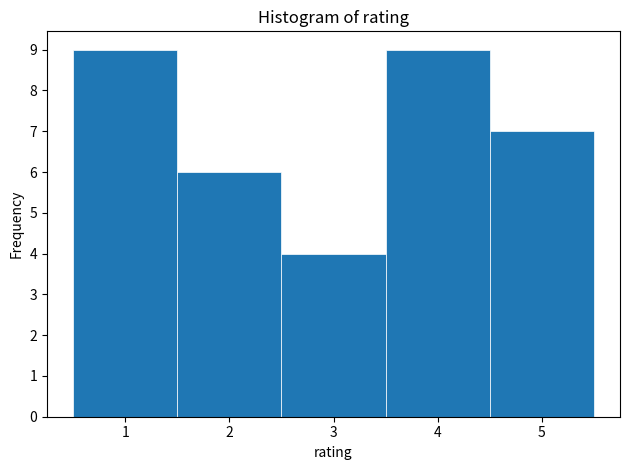

Reading left to right, list every bar in this chart as the range it spans on the x-axis followed by its height. The values are not printed on the chart, so give them approximately, as read against the axis.

0.5 to 1.5: 9
1.5 to 2.5: 6
2.5 to 3.5: 4
3.5 to 4.5: 9
4.5 to 5.5: 7